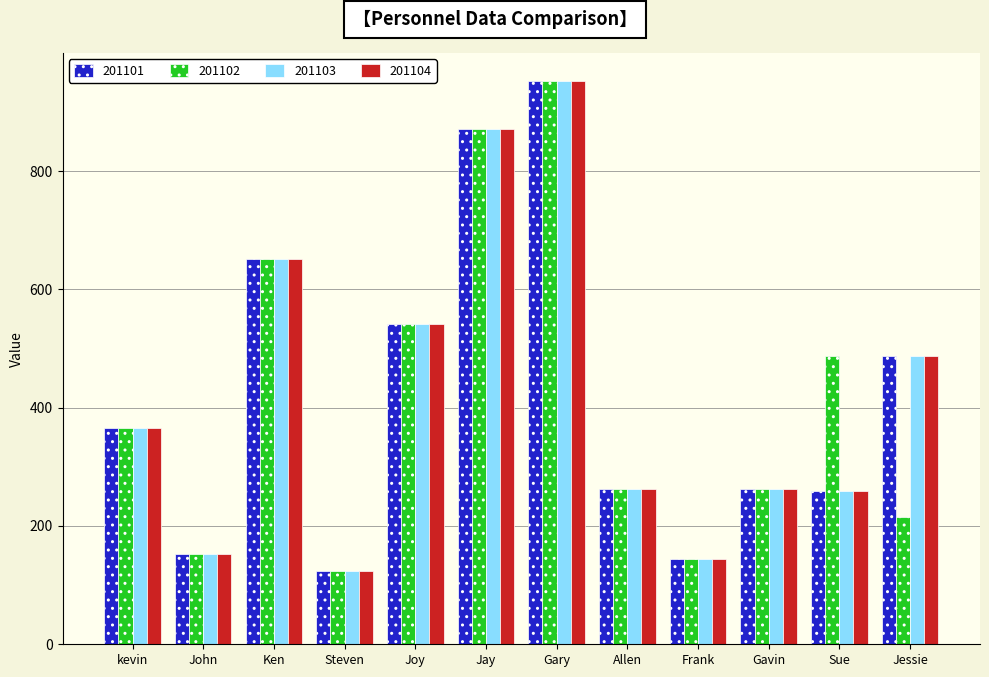

What position from the right is Frank?

4